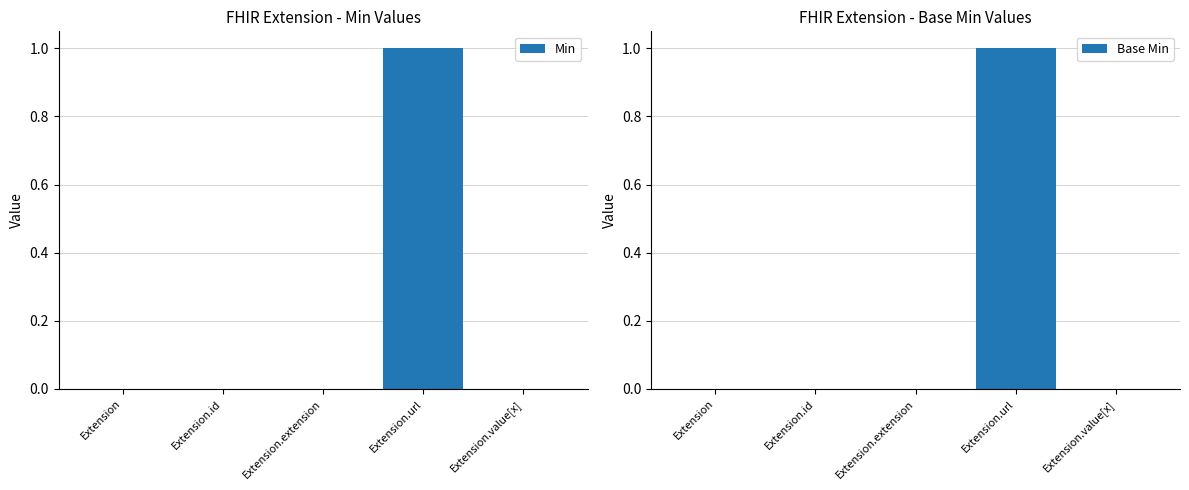

The Base Min series shows -1 at Extension.id. True or false?

False